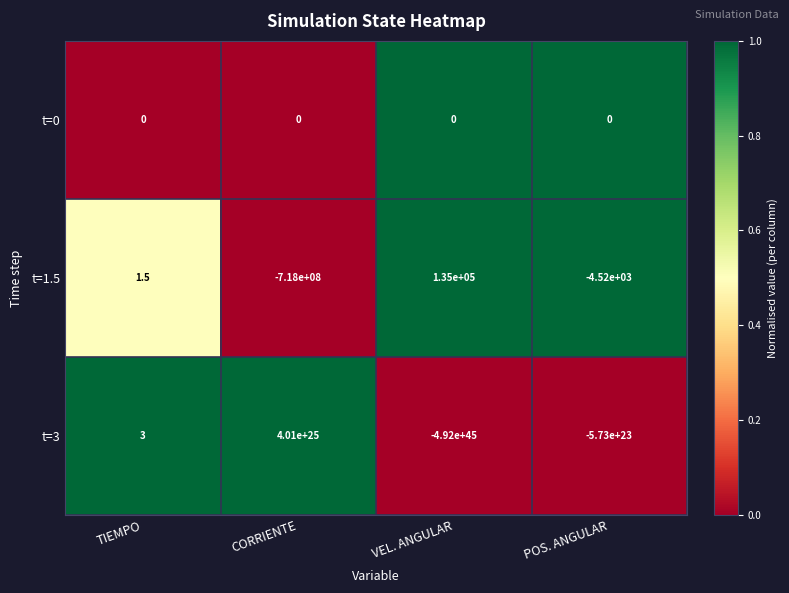

Which series has the largest range (max minus min)?

t=3